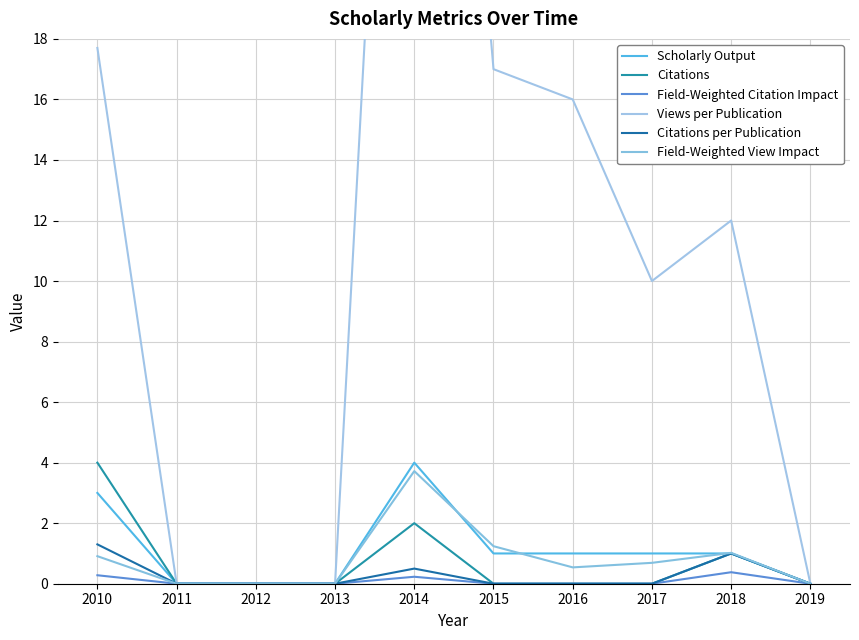

At which label is Views per Publication closest to 24?

2010